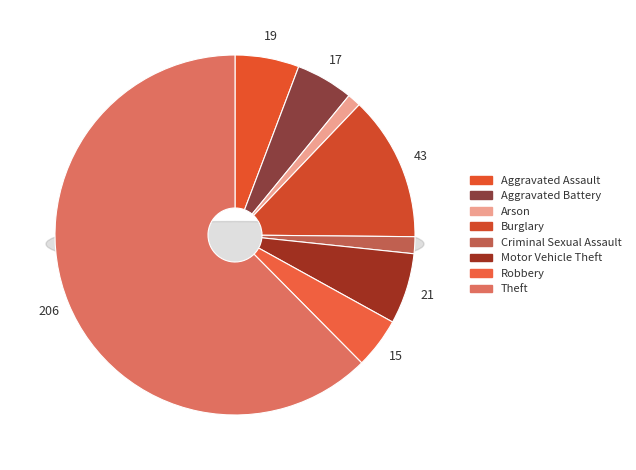

Count the number of slices in the pie.

8